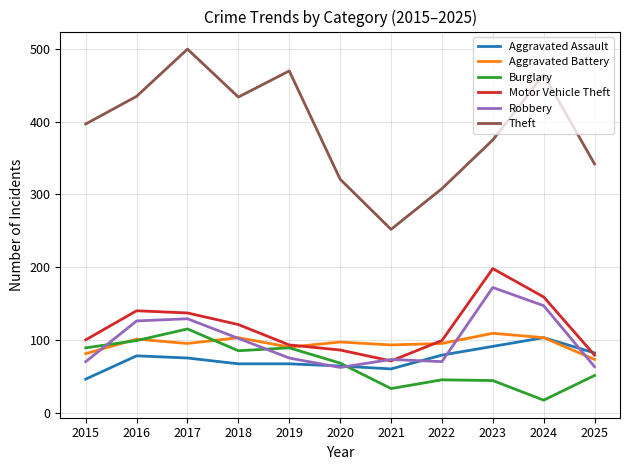

What is the average value of the Aggravated Assault series?

74